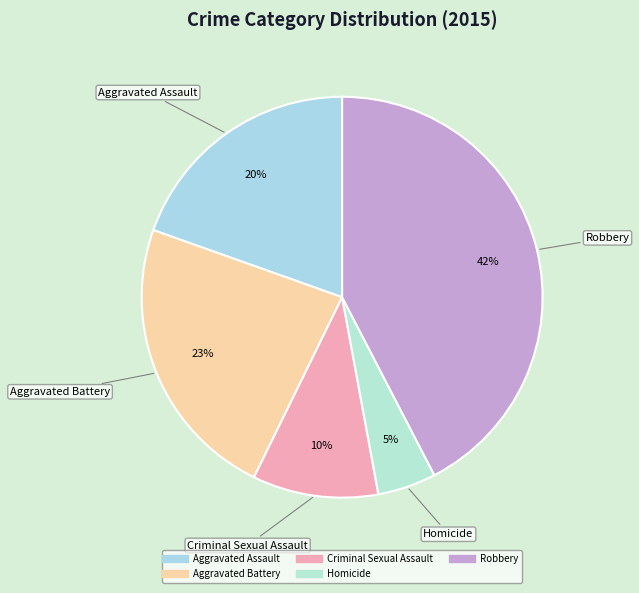

Combined, do Aggravated Battery and Aggravated Assault account for over 50%?

No